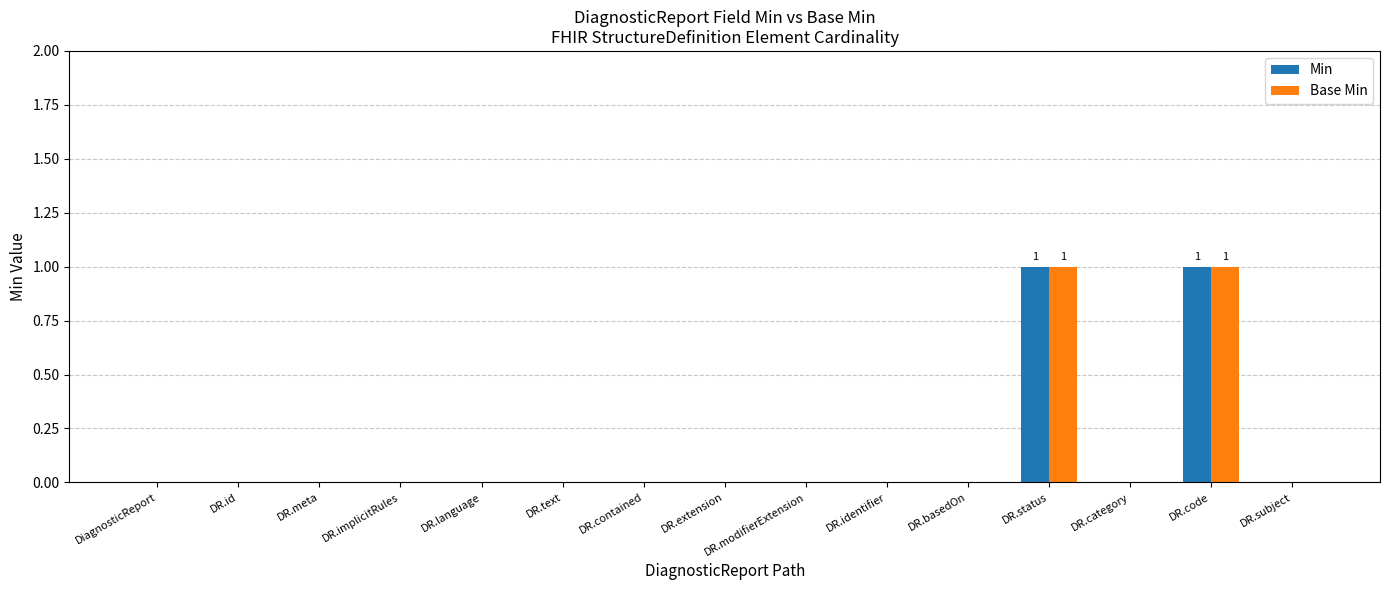

True or false: Base Min has a value of 1 at DR.code.

True